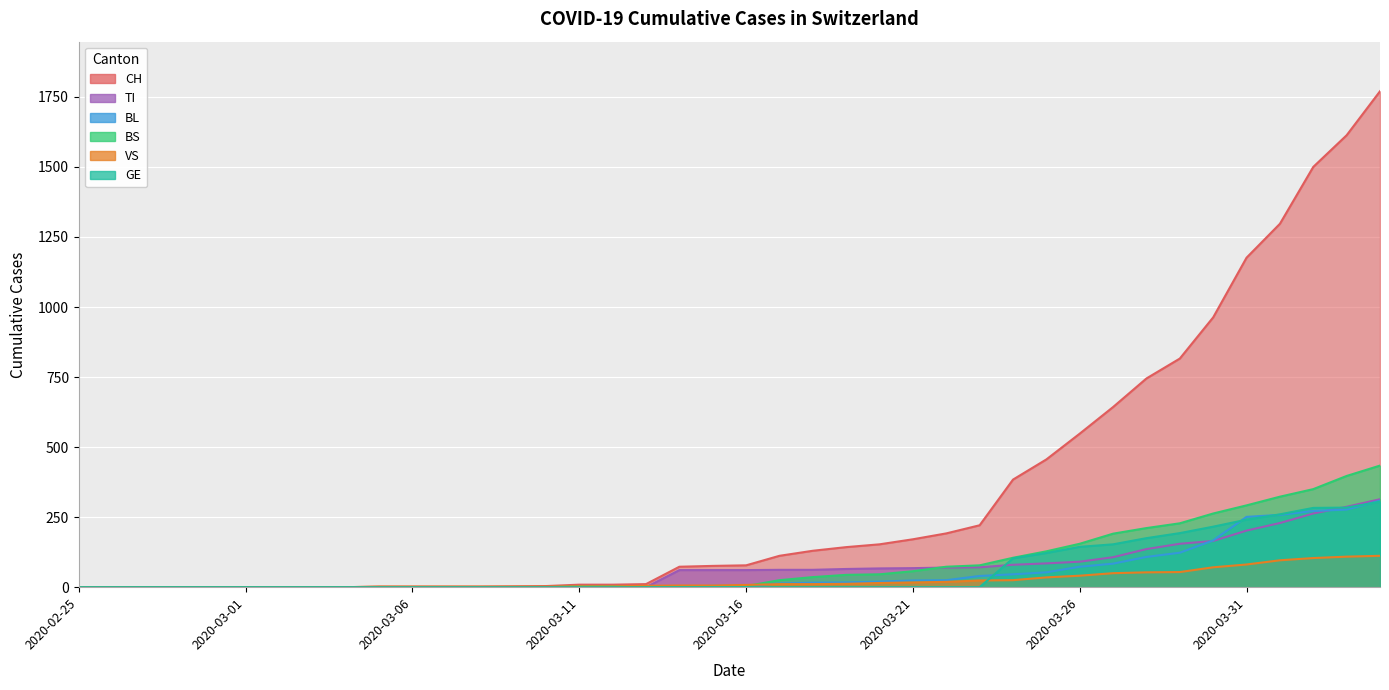

What is the difference between the second highest and second lowest values in the CH series?

1613